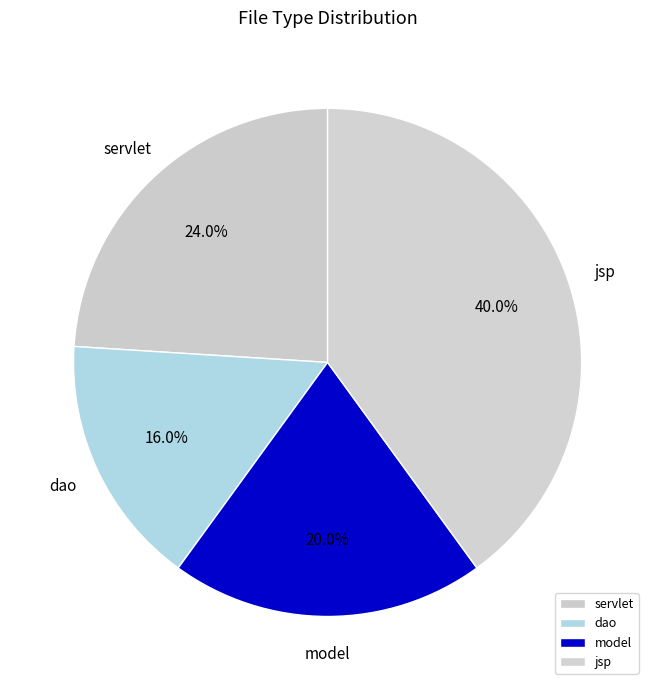

Do model and jsp together represent more than half of the pie?

Yes